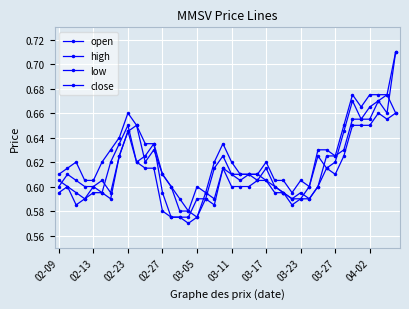

What is the difference between the maximum and minimum values in the high series?

0.1